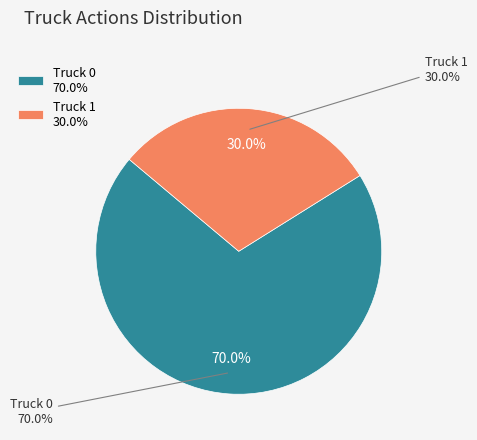

Count the number of slices in the pie.

2